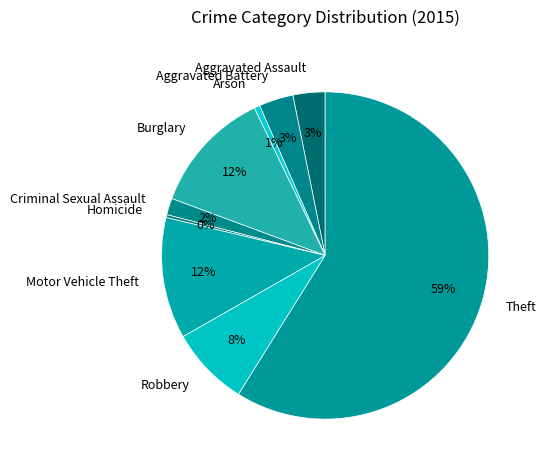

Is Arson the majority of the pie?

No